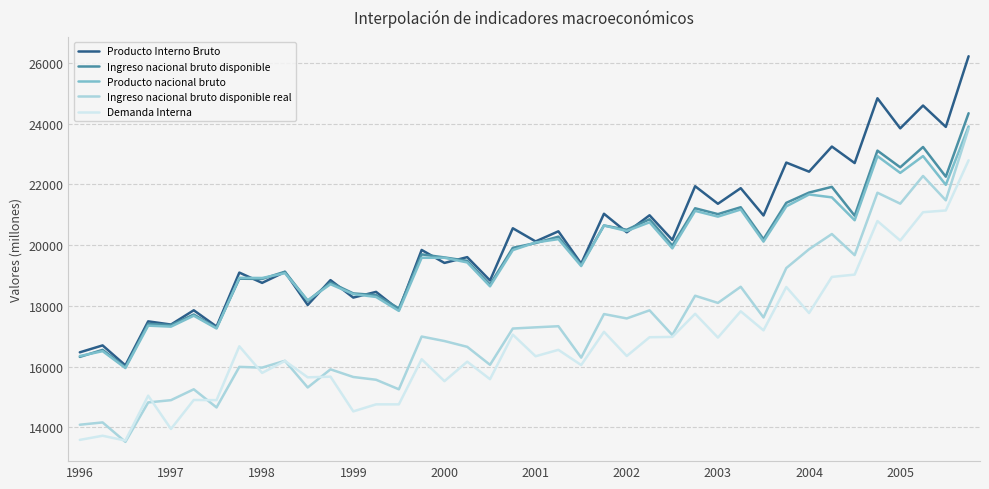

Which series has the largest range (max minus min)?

Ingreso nacional bruto disponible real